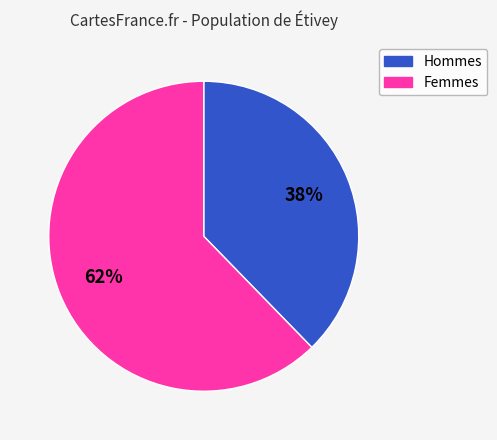

Is there any slice that represents more than half of the pie?

Yes